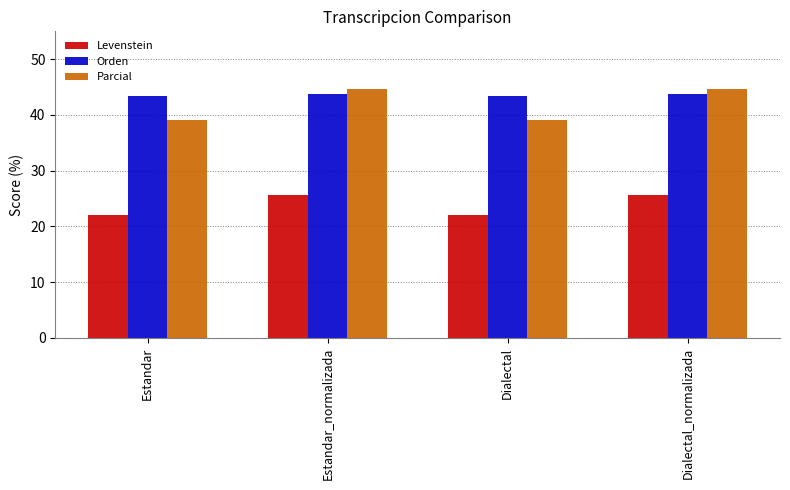

What is the lowest value of the Parcial series?

39.1